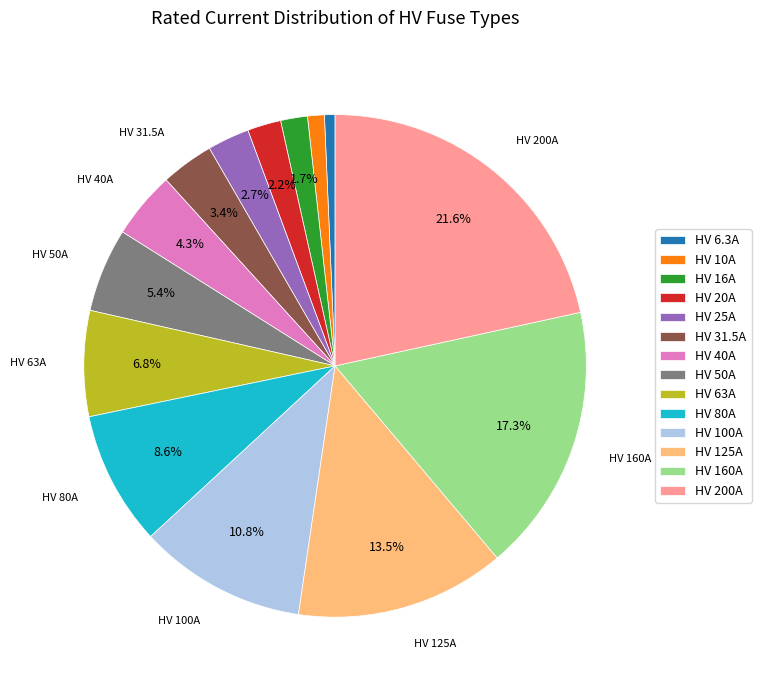

What percentage do HV 200A and HV 80A together represent?

30.2%